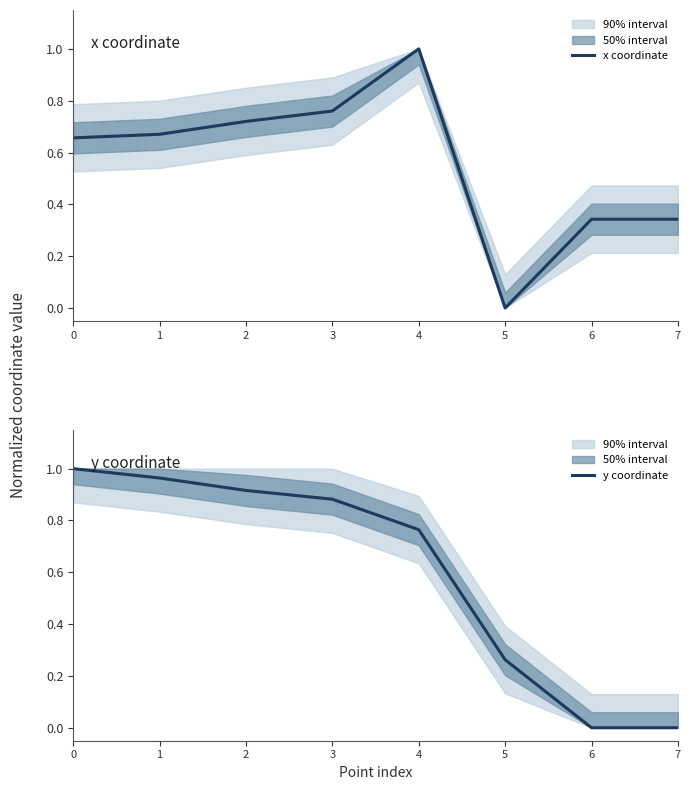

Rank the series at 0 from highest to lowest value.

y coordinate, x coordinate